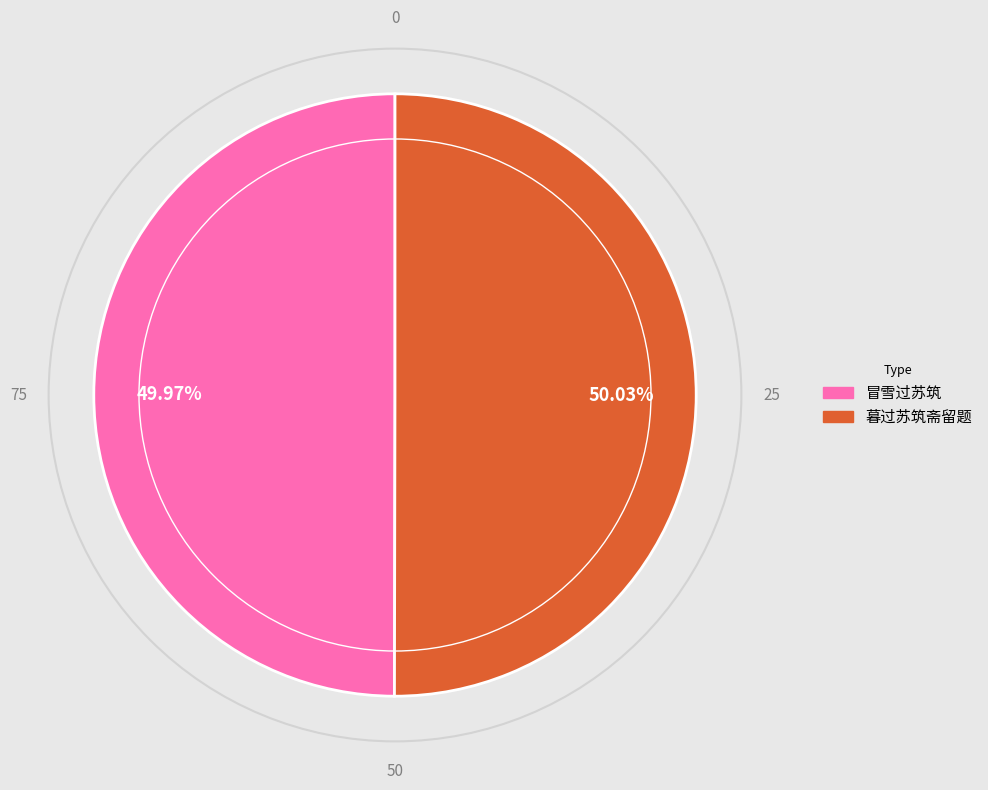

Do 冒雪过苏筑 and 暮过苏筑斋留题 together represent more than half of the pie?

Yes